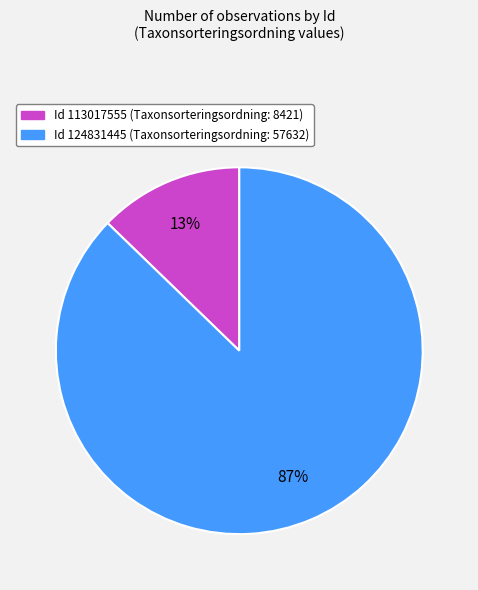

Is there any slice that represents more than half of the pie?

Yes